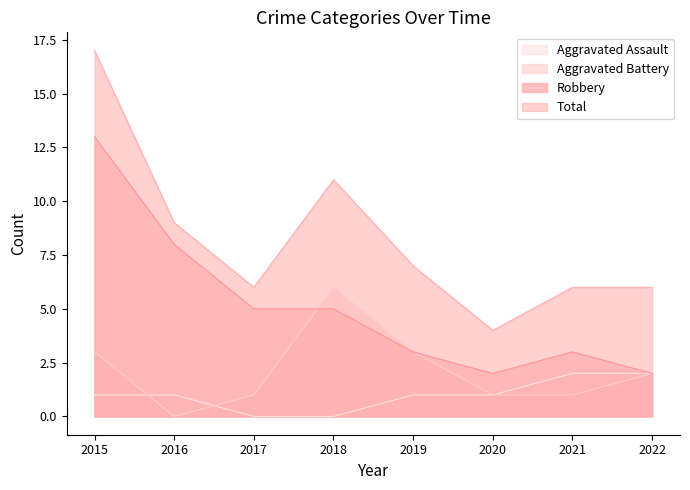

At 2020, list the series in order from largest to smallest.

Total, Robbery, Aggravated Assault, Aggravated Battery